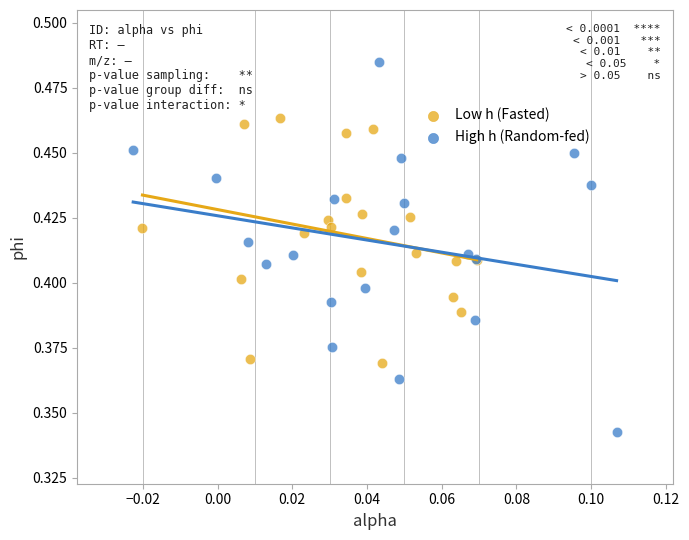

Which series has the largest Y range (max minus min)?

High h (Random-fed)